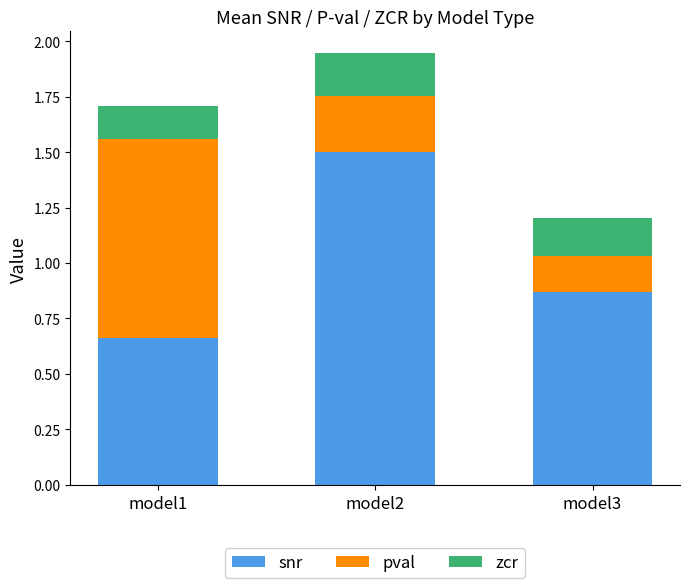

Are the bars horizontal?

No